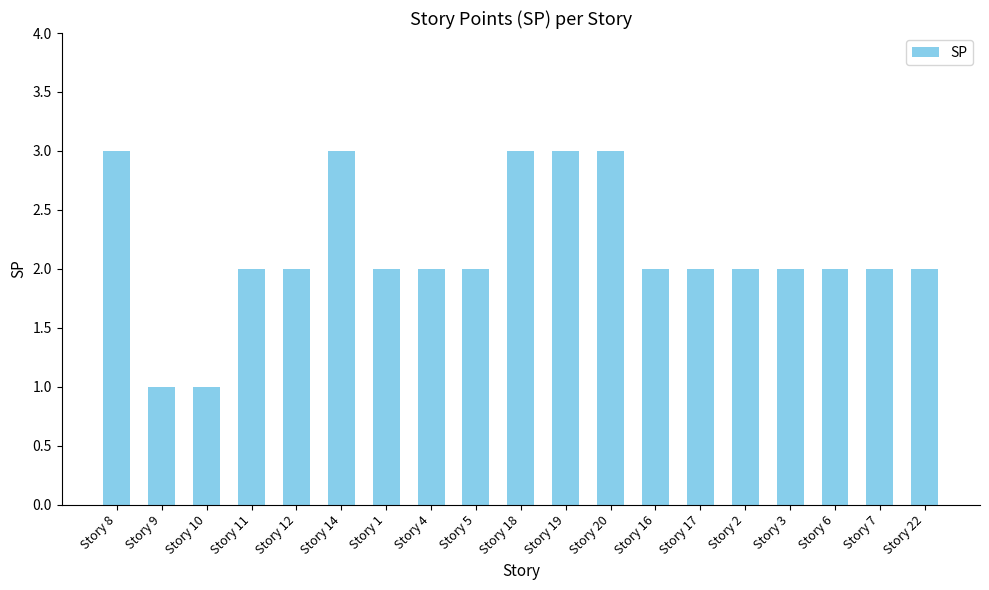

What is the smallest value displayed?

1